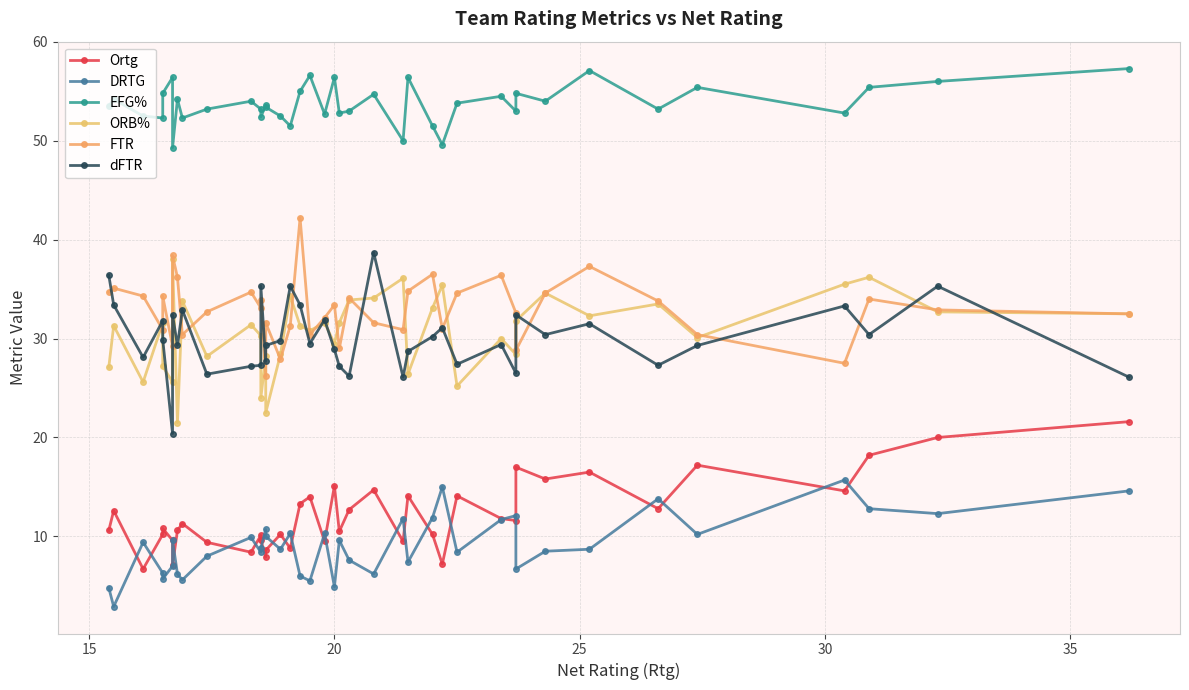

What is the label of the 21st point from the left?

20